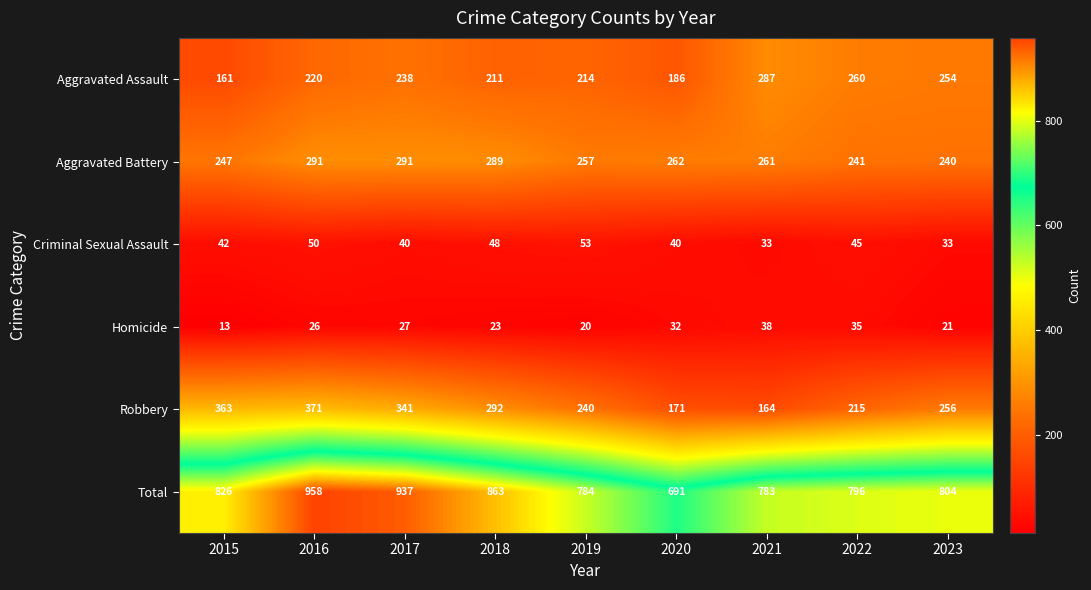

True or false: Total has a value of 826 at 2015.

True